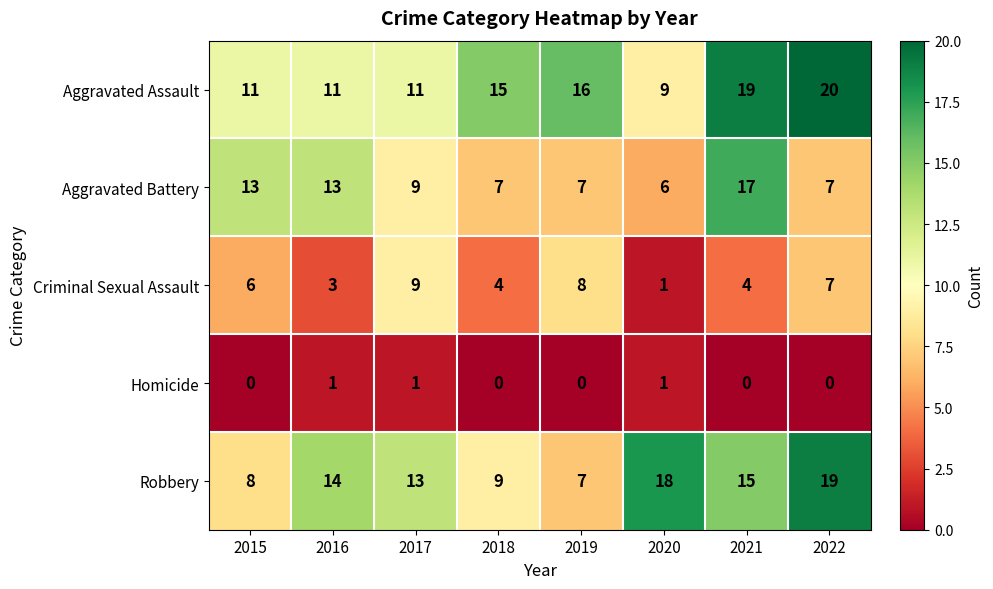

At which label is Aggravated Assault closest to 14?

2018